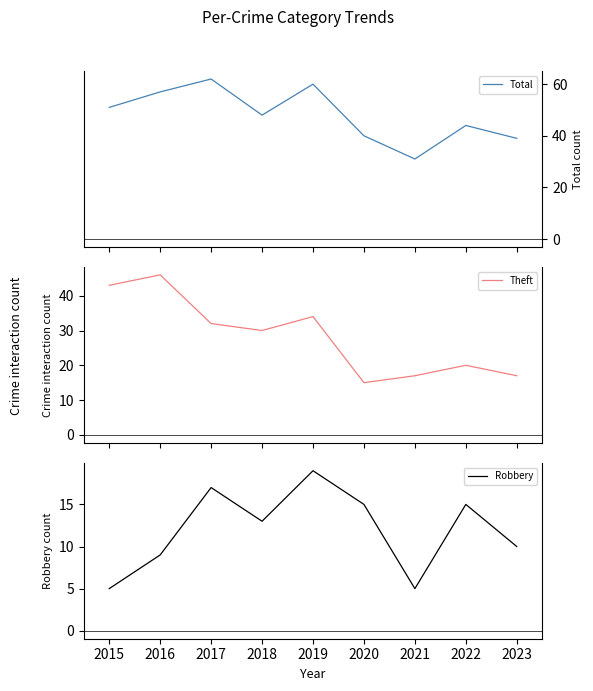

True or false: Robbery has a value of 9 at 2022.

False